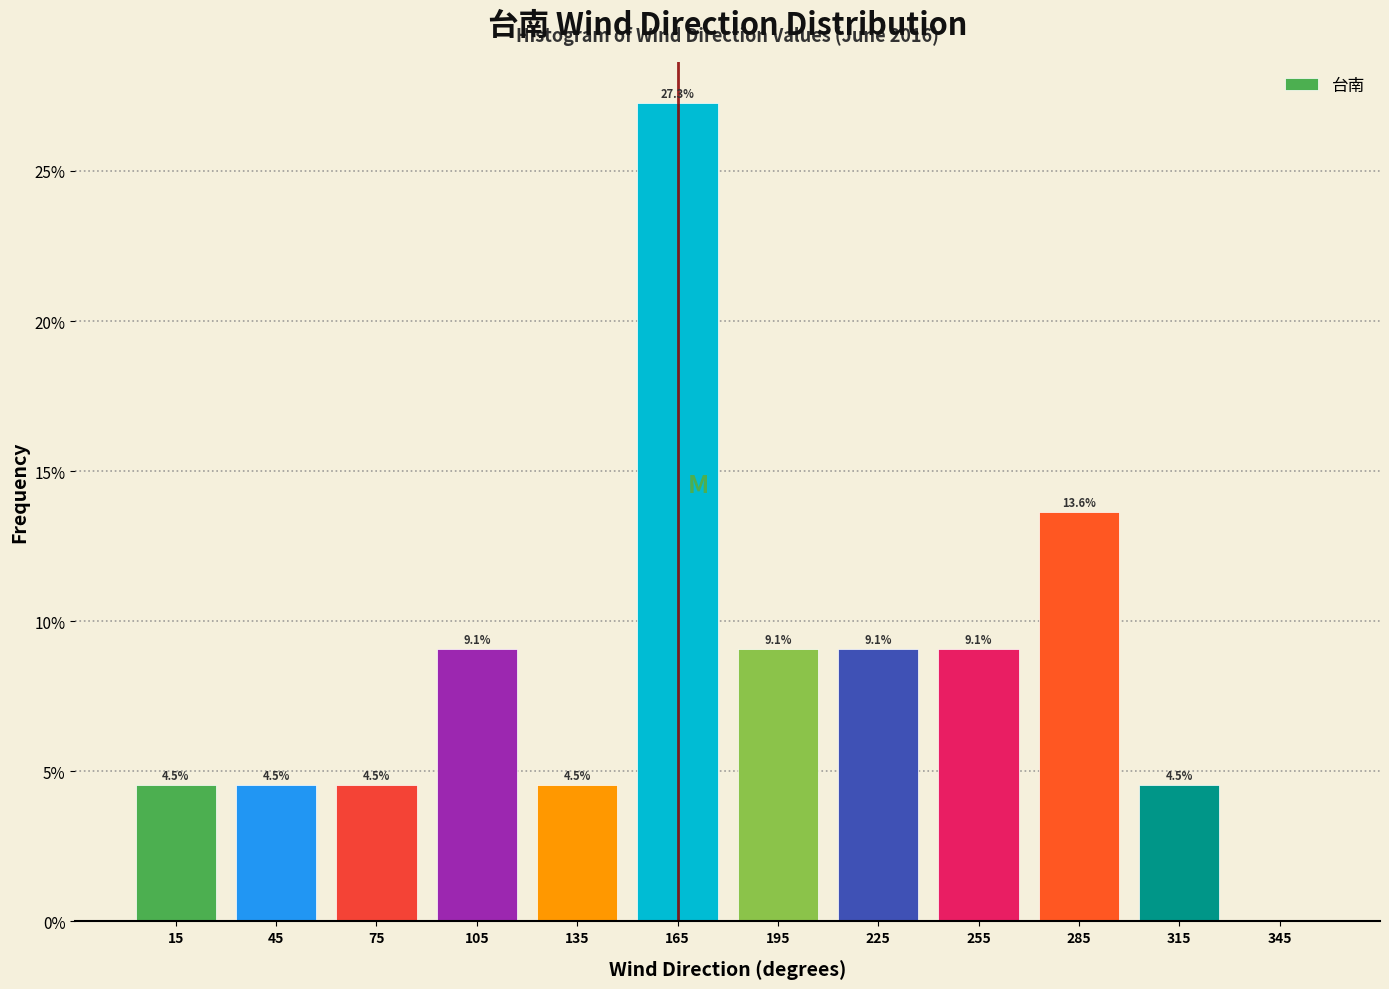

Which range on the x-axis has the tallest bar?

150 to 180